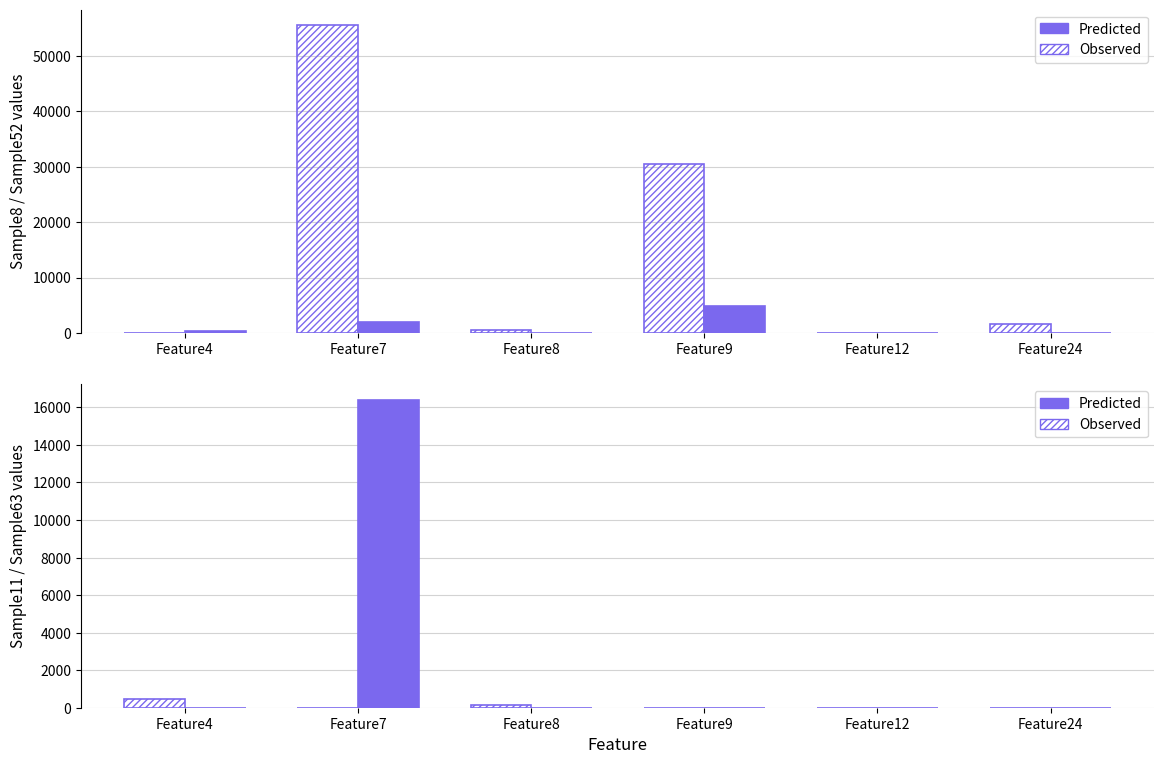

Which series has the largest total across all categories?

Predicted